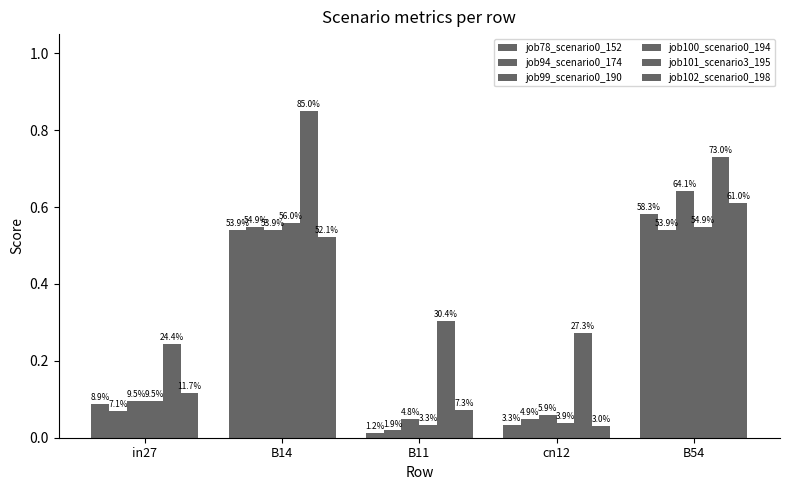

At which category does the chart reach its minimum across all series?

B11